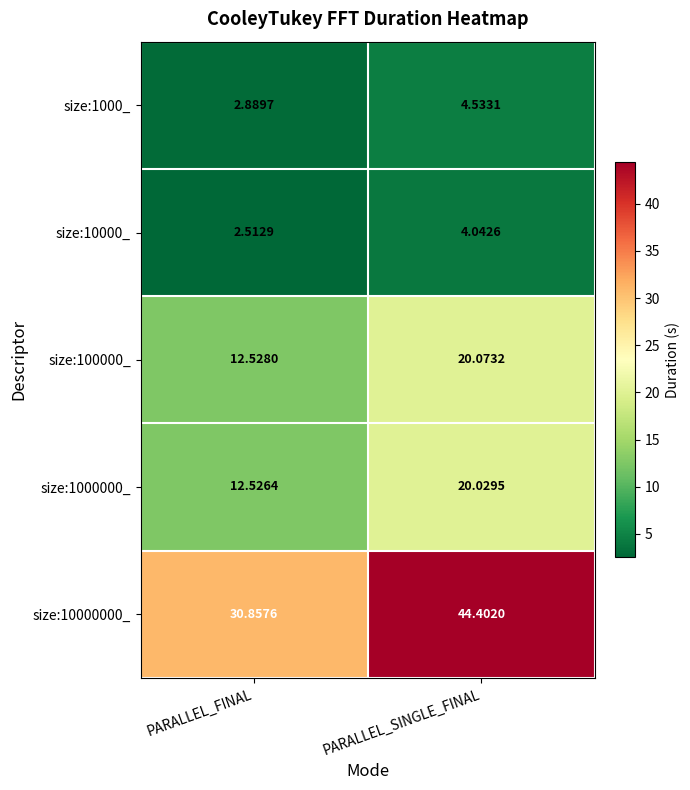

At which label does size:10000000_ first exceed 44?

PARALLEL_SINGLE_FINAL